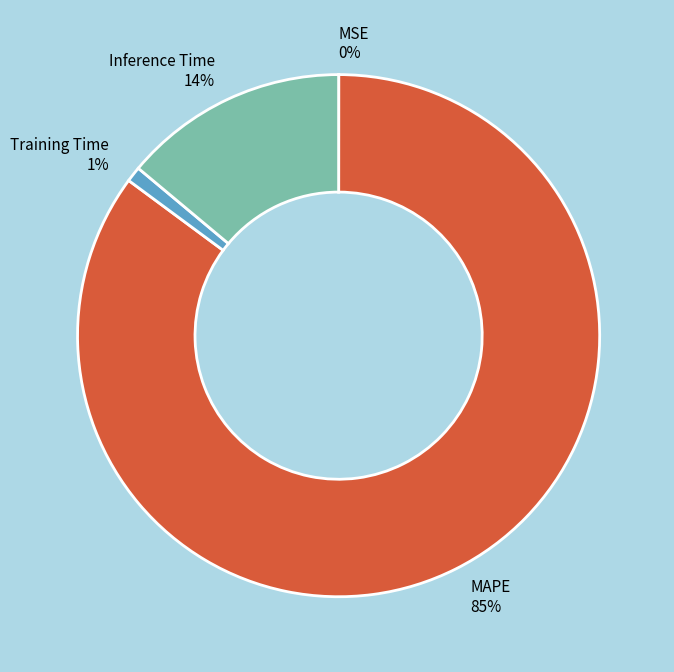

The MAPE slice represents 72% of the pie. True or false?

False